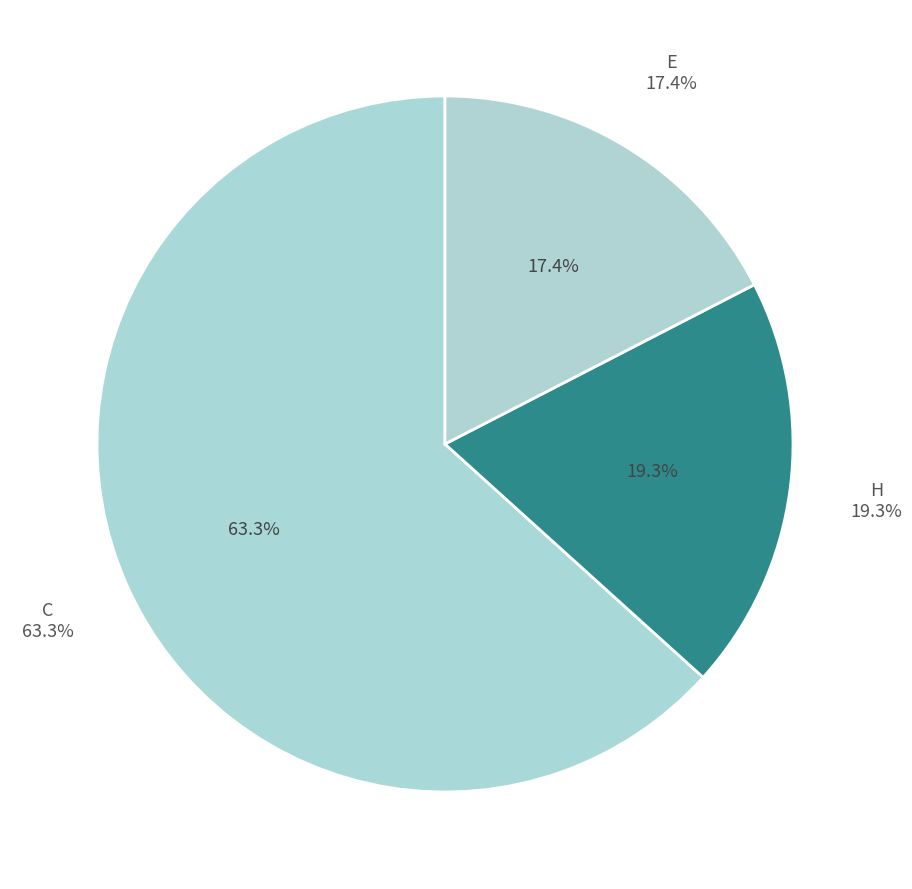

Count the number of slices in the pie.

3